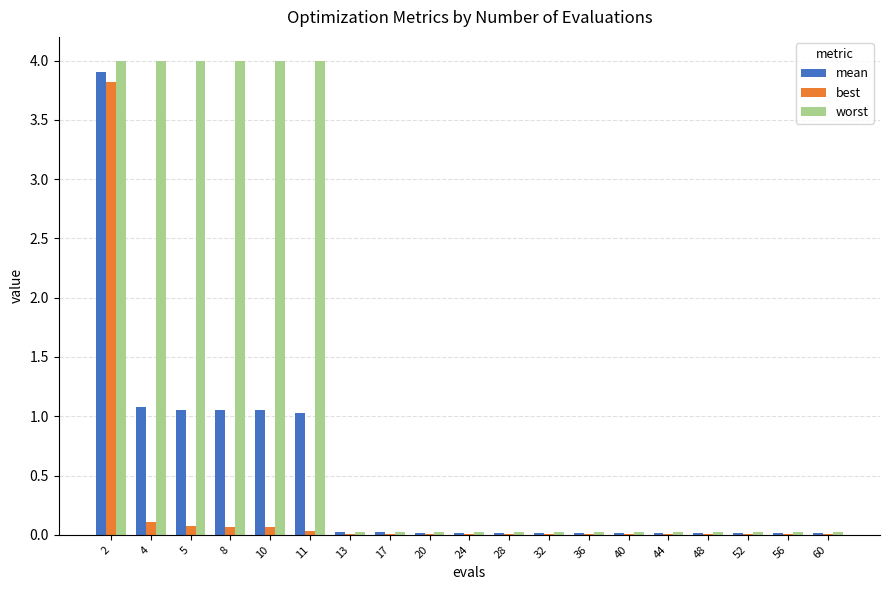

What is the greatest value displayed?

4.0